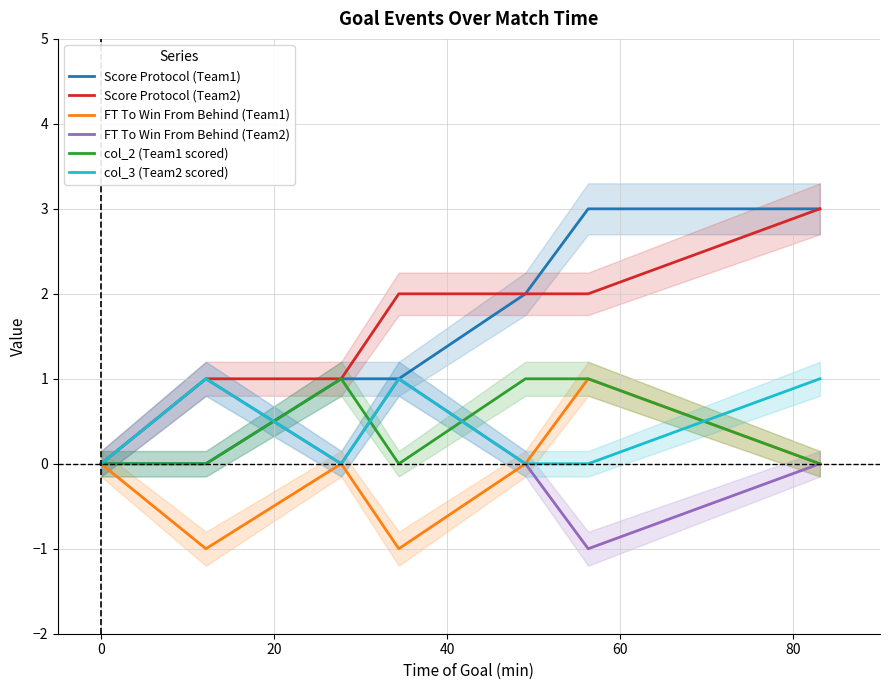

True or false: Score Protocol (Team2) has a value of 1 at 0.

False